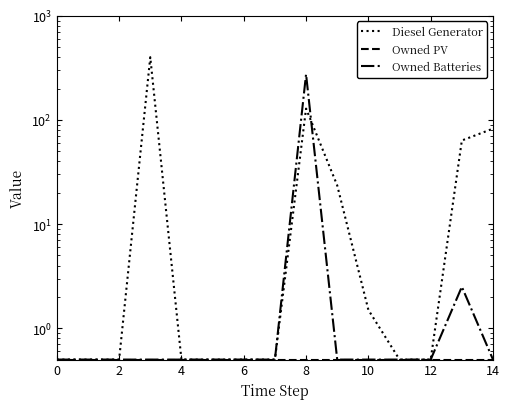

Which series changed the most between 10 and 12?

Diesel Generator